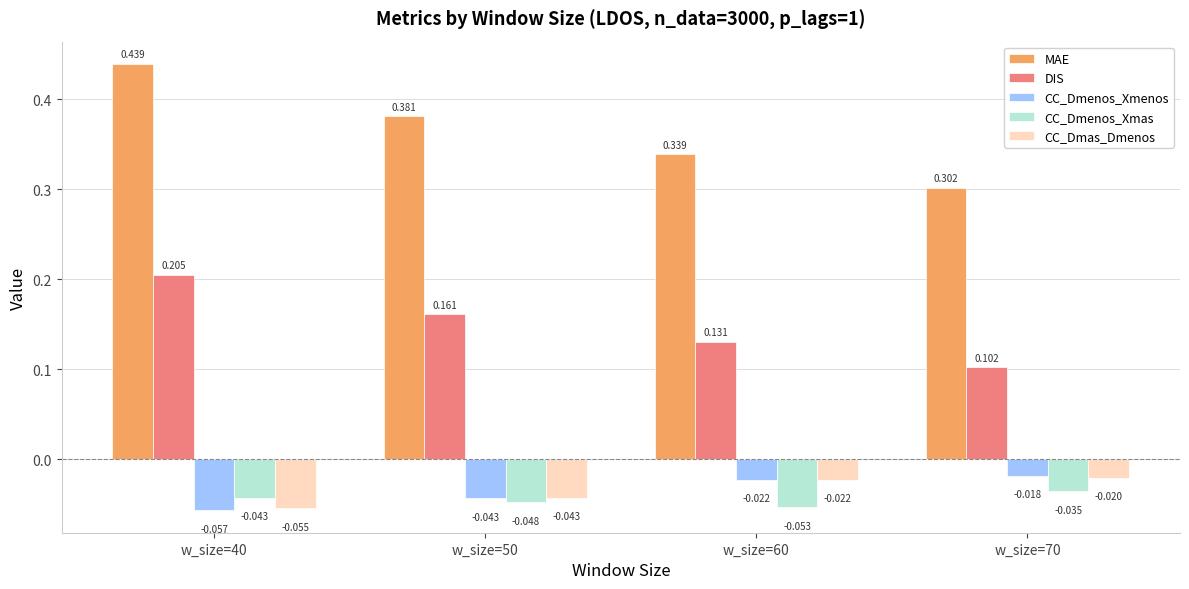

How many groups of bars are there?

4